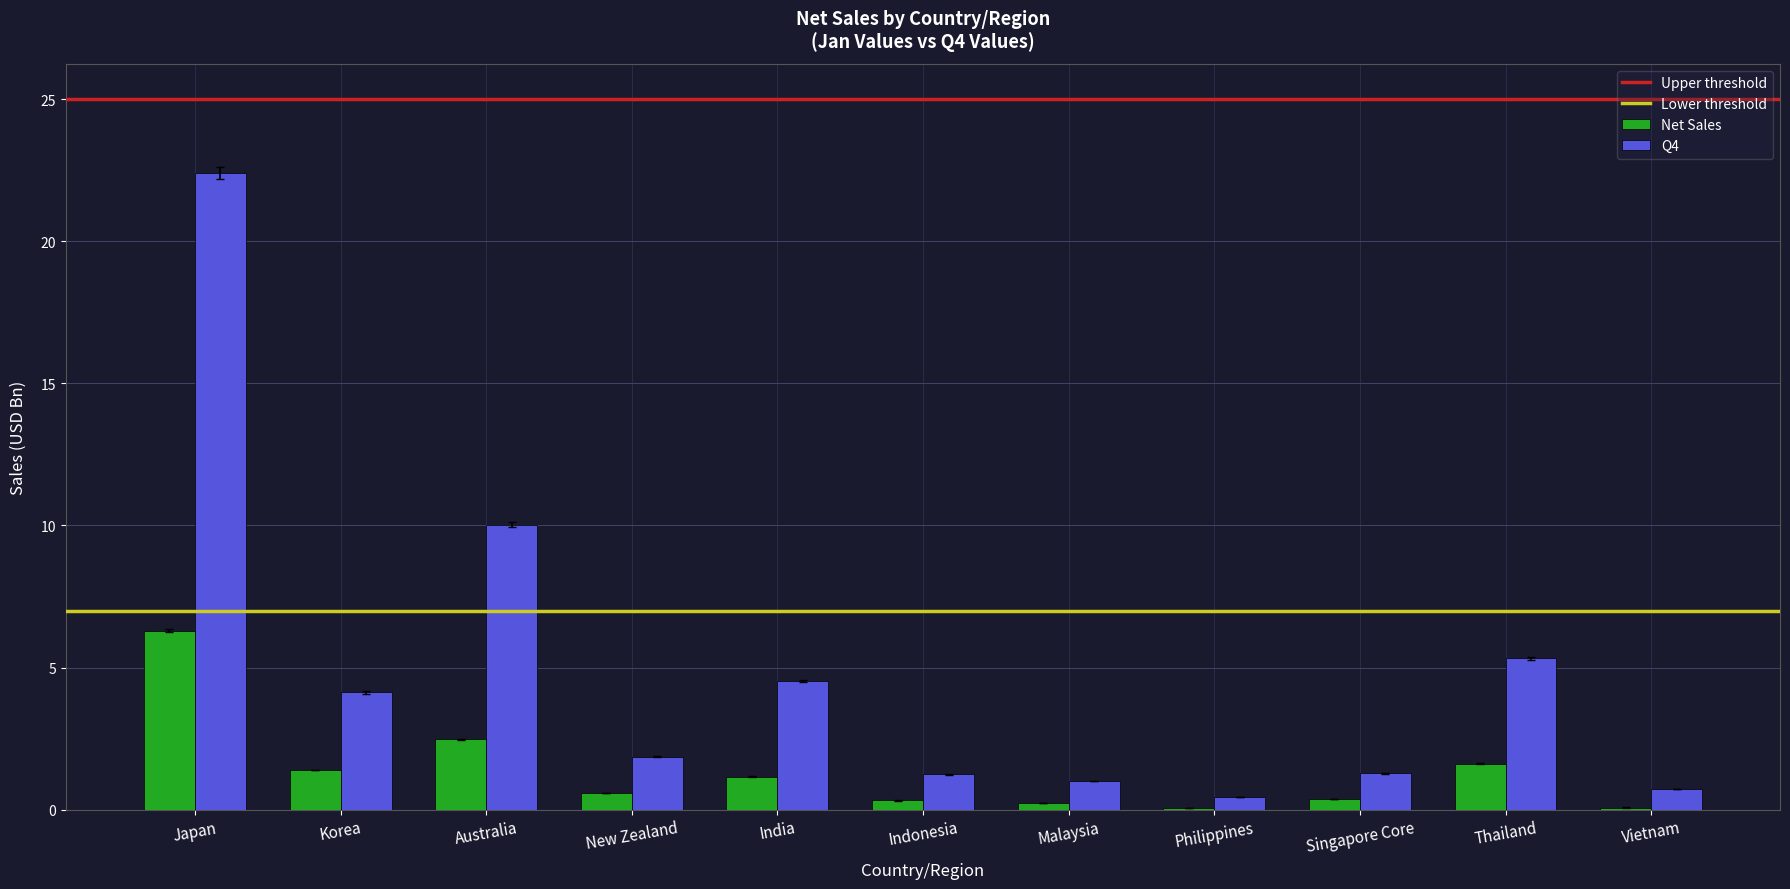

Are the bars horizontal?

No